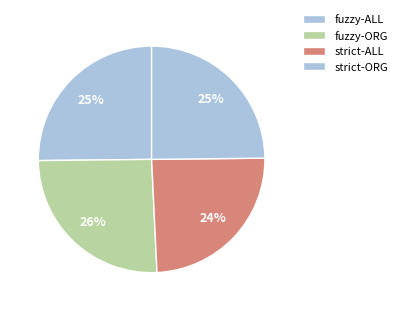

Is there any slice that represents more than half of the pie?

No